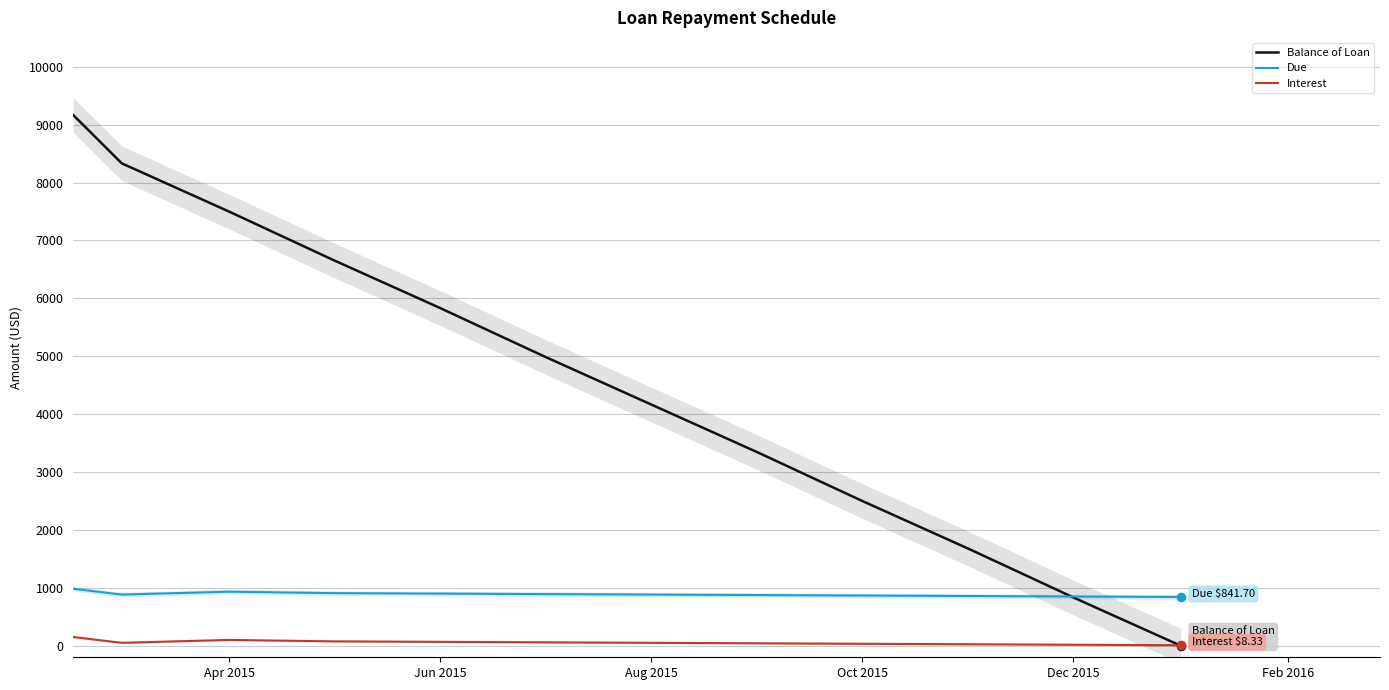

True or false: Due has a value of 866.7 at Oct 2015.

True